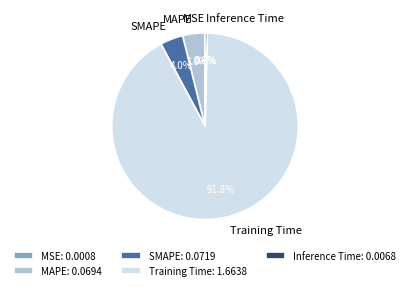

Does Training Time account for over 50% of the chart?

Yes